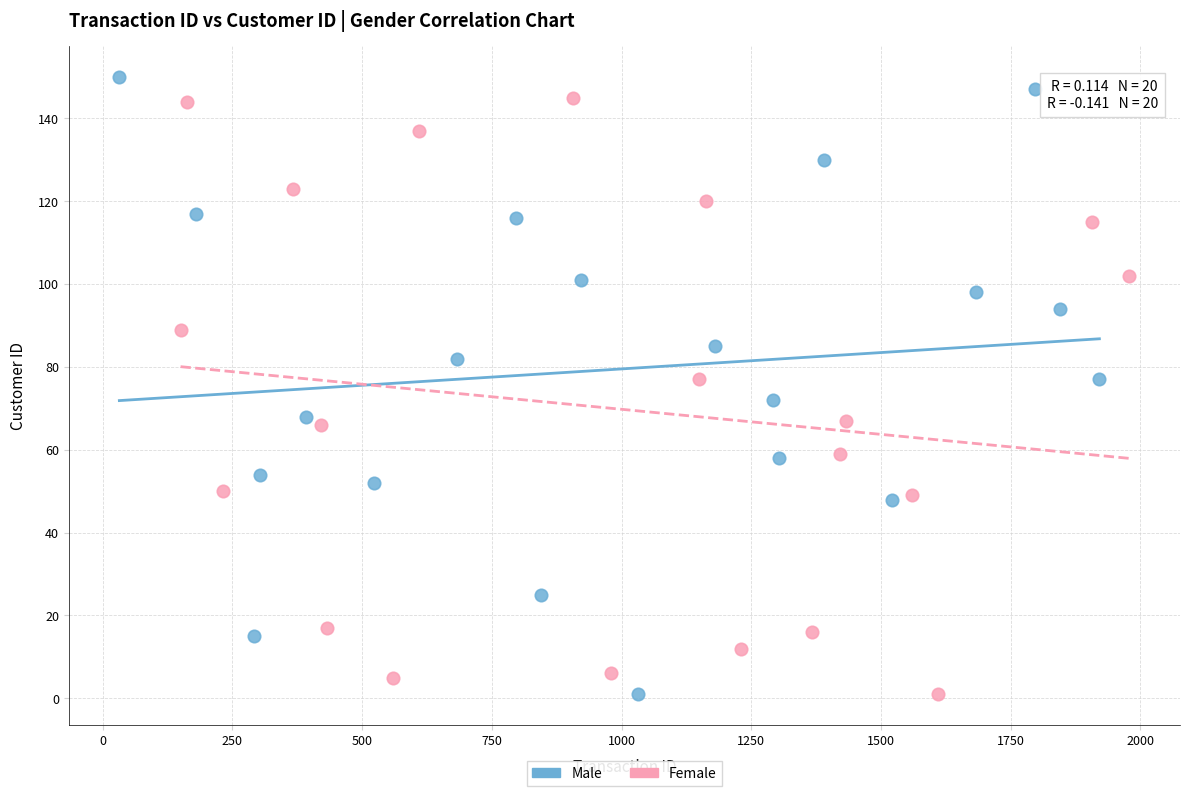

What are all the series names shown in the legend?

Male, Female